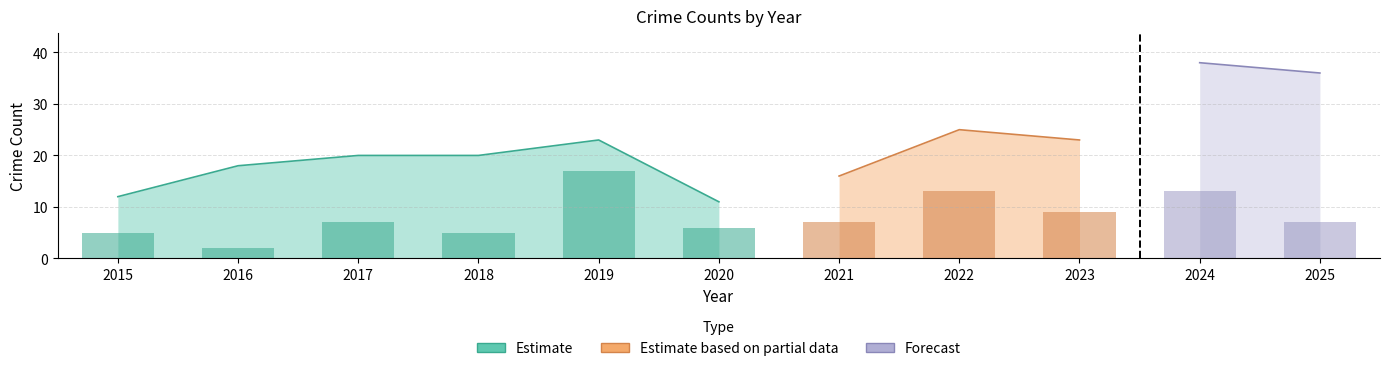

The value of Aggravated Assault at 2017 is 4. True or false?

False